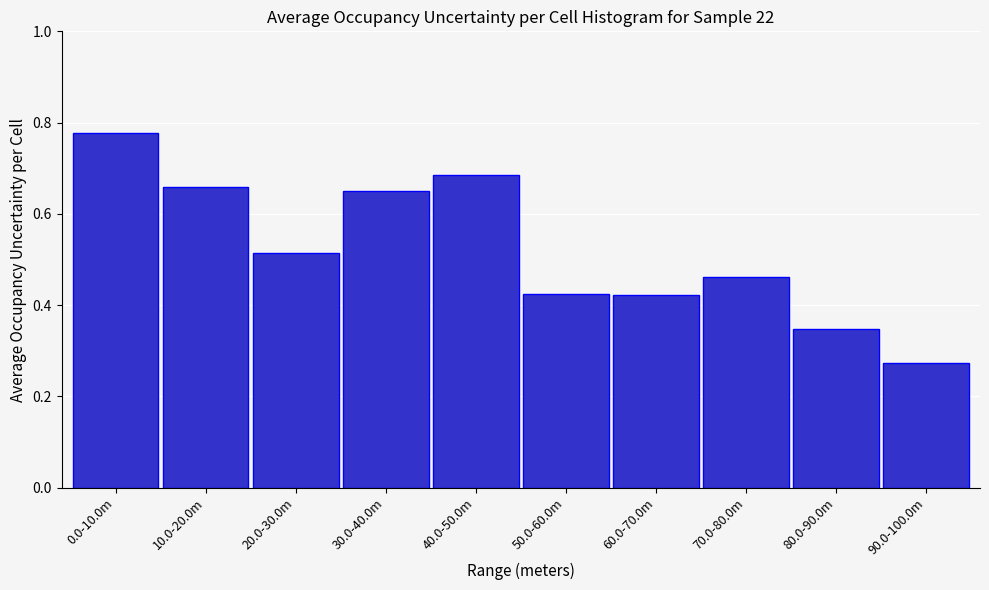

True or false: the data shows 0.8 at 60.0-70.0m.

False